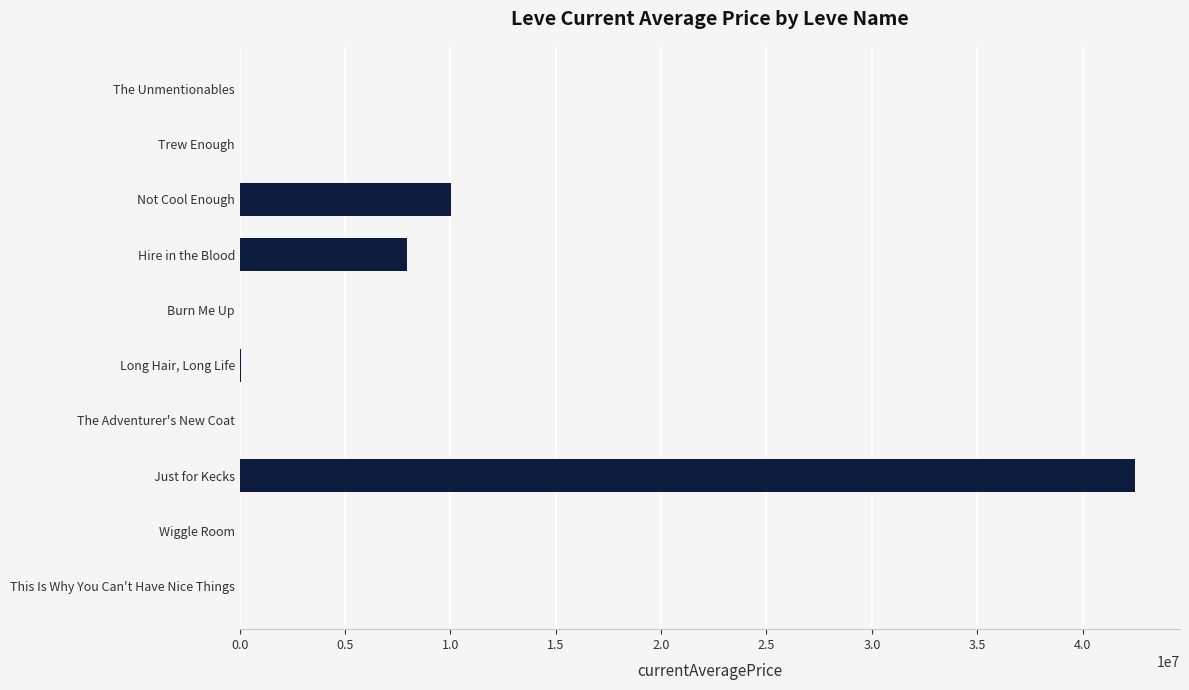

Between Burn Me Up and Just for Kecks, which is larger?

Just for Kecks